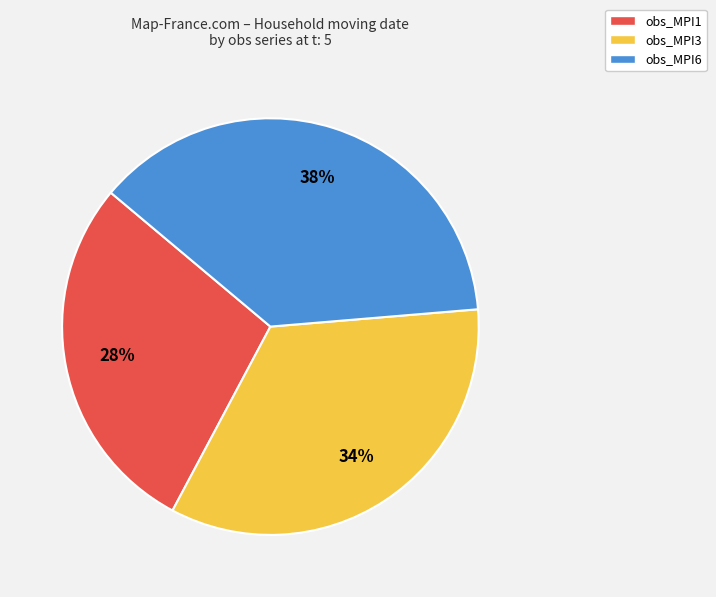

Count the number of slices in the pie.

3